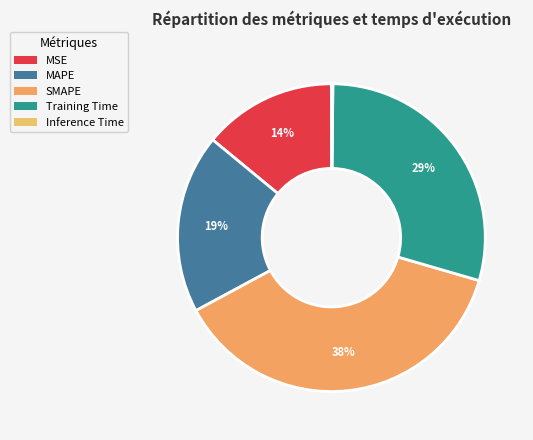

To the nearest percent, what percentage of the pie is SMAPE?

38%